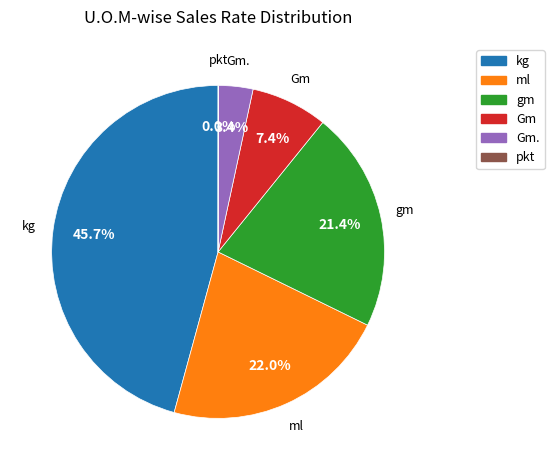

How much of the chart is everything except ml?

78.0%